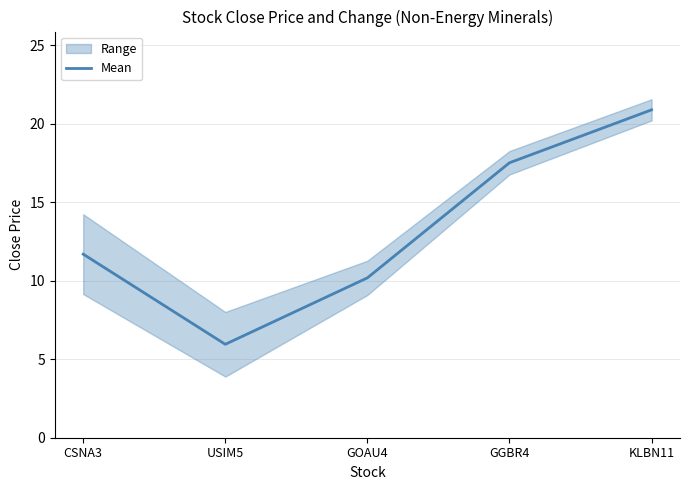

What is the label of the 3rd point from the right?

GOAU4